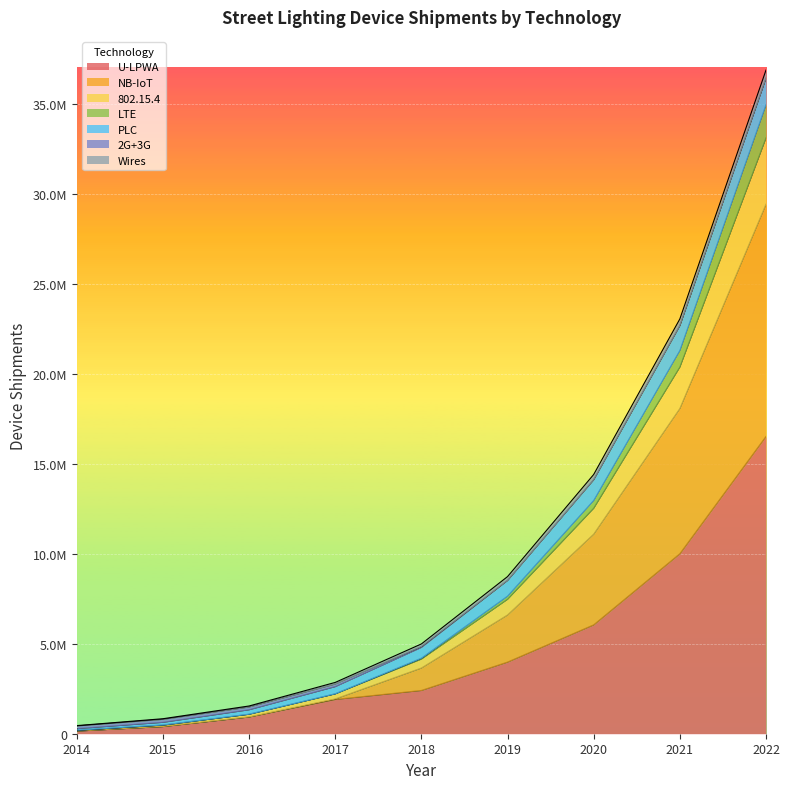

What is the minimum value shown in the chart?

148500.0